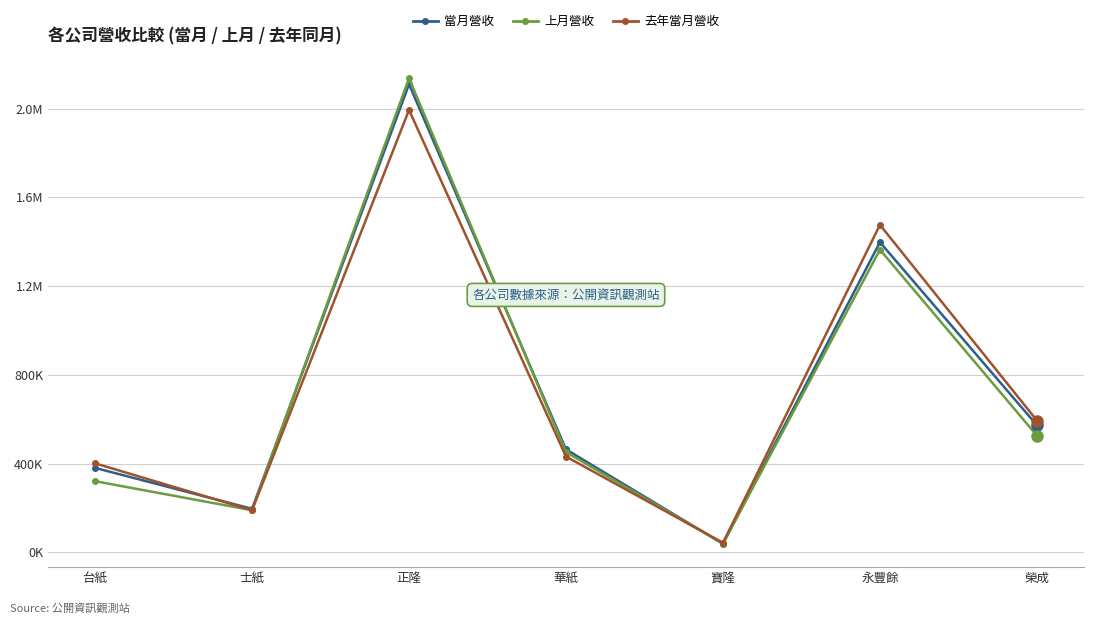

Does the chart have visible grid lines?

Yes